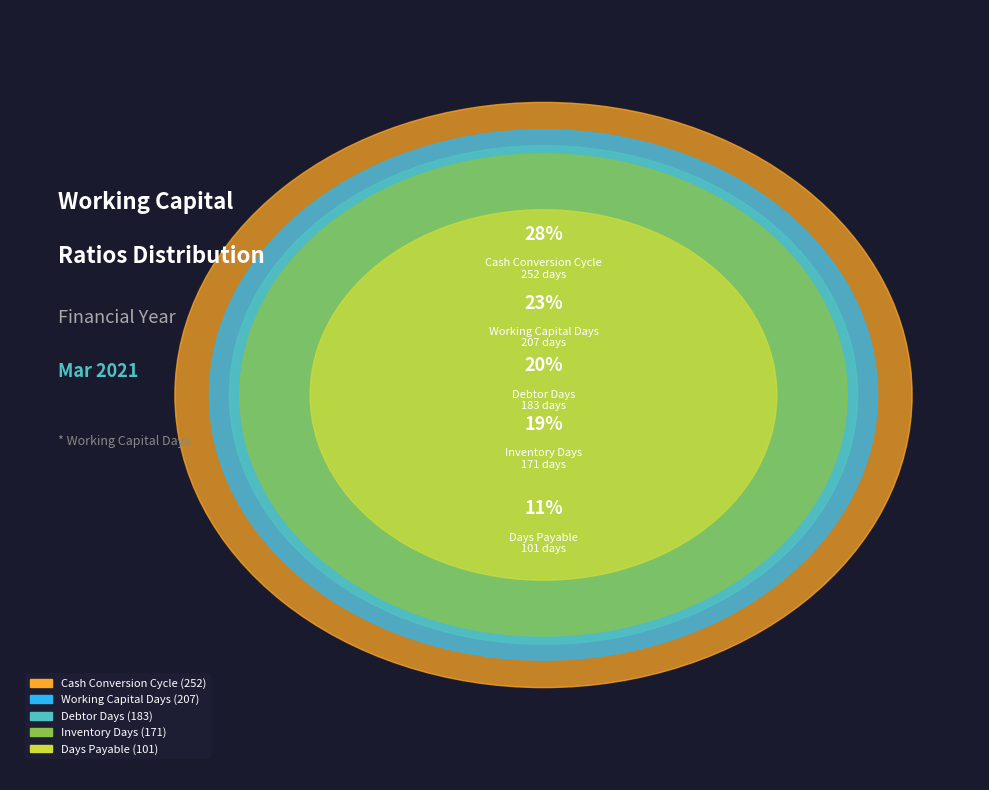

To the nearest percent, what percentage of the pie is Debtor Days?

20%